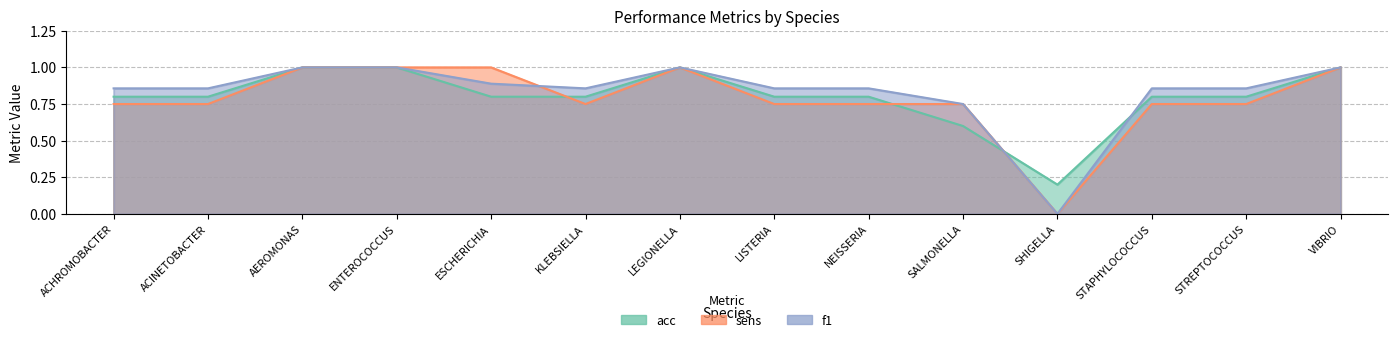

Reading right to left, list all the values displayed in this chart.

acc: 1.0	0.8	0.8	0.2	0.6	0.8	0.8	1.0	0.8	0.8	1.0	1.0	0.8	0.8
sens: 1.0	0.8	0.8	0.0	0.8	0.8	0.8	1.0	0.8	1.0	1.0	1.0	0.8	0.8
f1: 1.0	0.9	0.9	0.0	0.8	0.9	0.9	1.0	0.9	0.9	1.0	1.0	0.9	0.9